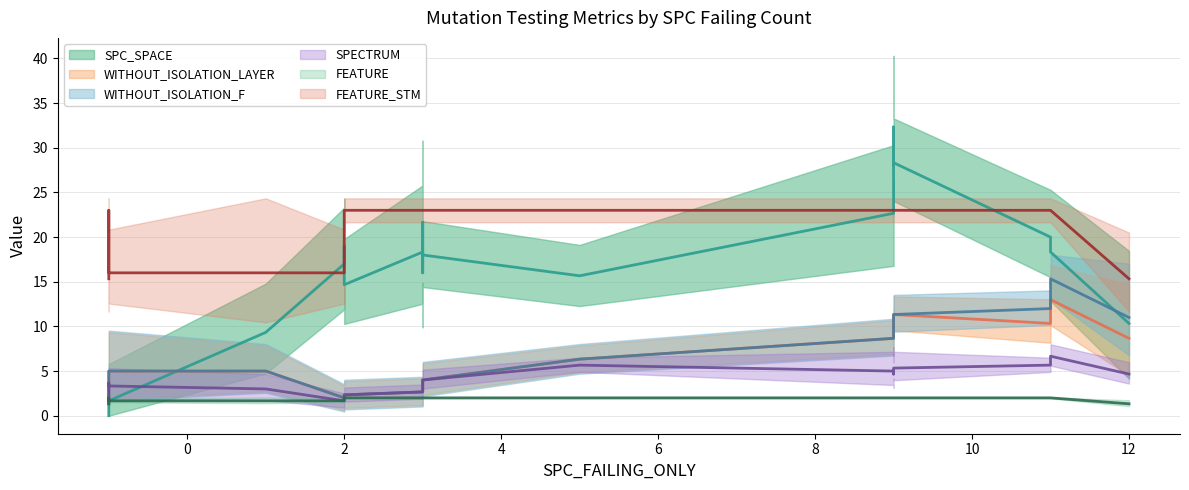

Which series has the widest spread of values?

SPC_SPACE